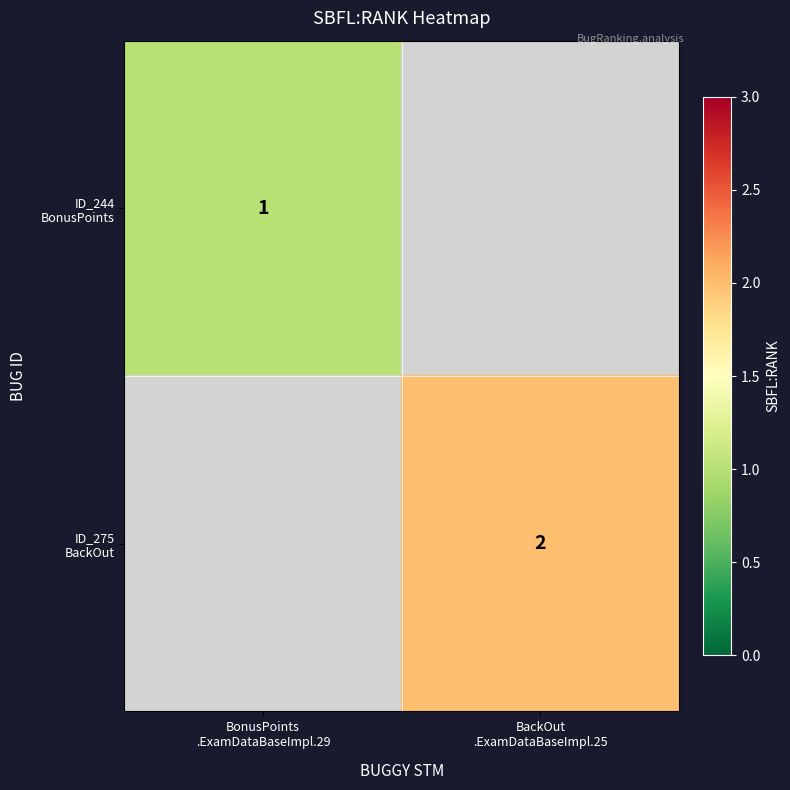

Which has a higher value, BonusPoints
.ExamDataBaseImpl.29 or BackOut
.ExamDataBaseImpl.25?

BackOut
.ExamDataBaseImpl.25